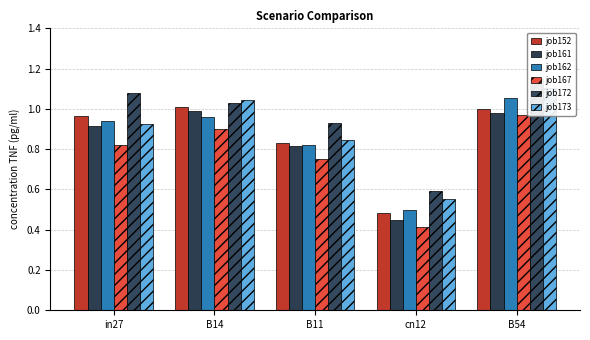

What is the sum of all job161_scenario0_291 values?

4.1